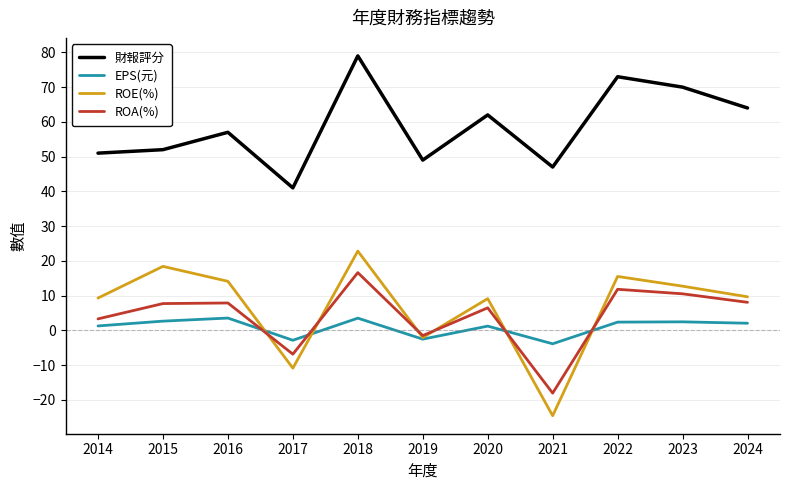

Where is the first local maximum for ROE(%)?

2015